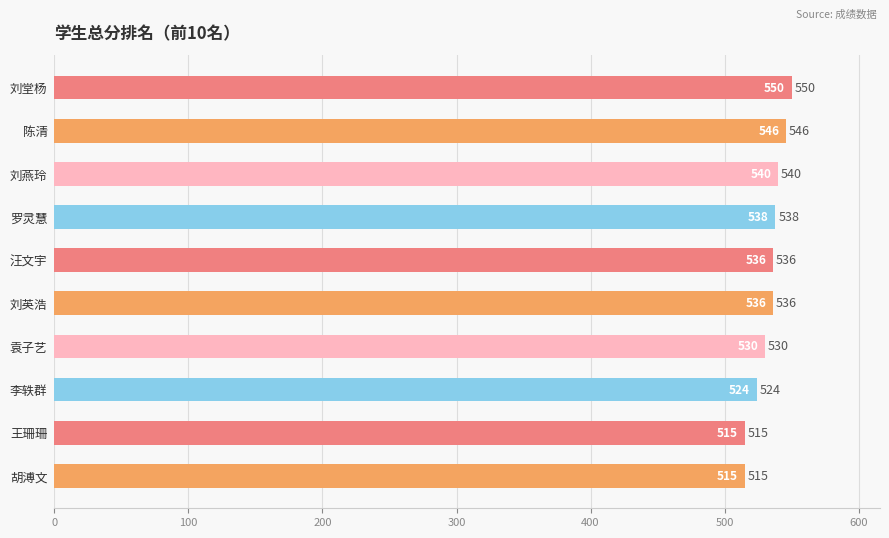

Which label corresponds to the largest value in the chart?

刘堂杨